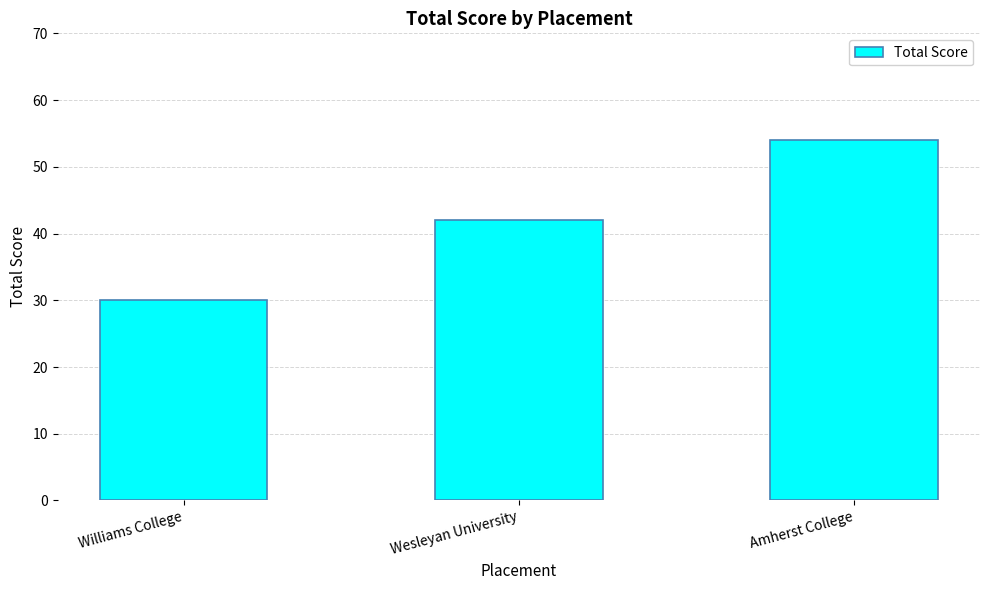

List the labels in order of value, largest first.

Amherst College, Wesleyan University, Williams College